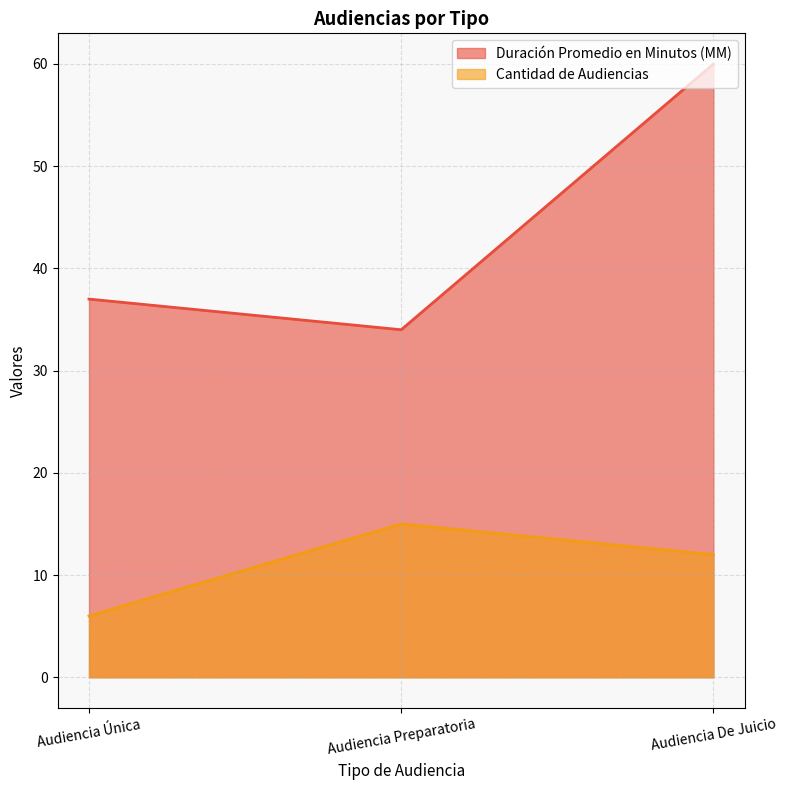

Rank the series by their maximum value, from highest to lowest.

Duración Promedio en Minutos (MM), Cantidad de Audiencias